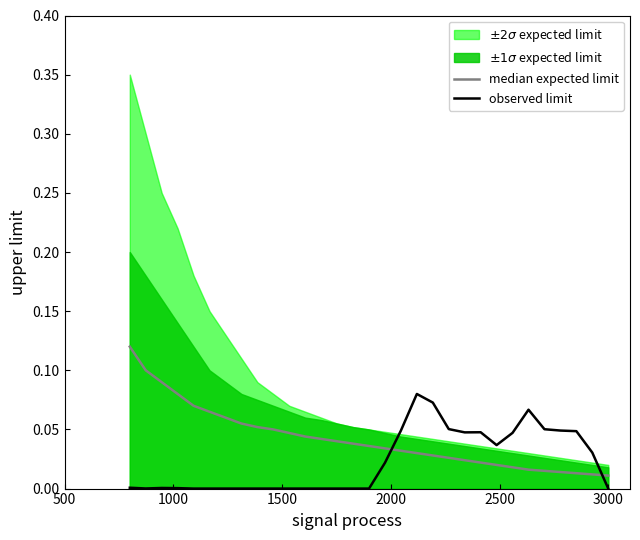

How many interior local peaks does the observed limit series have?

4